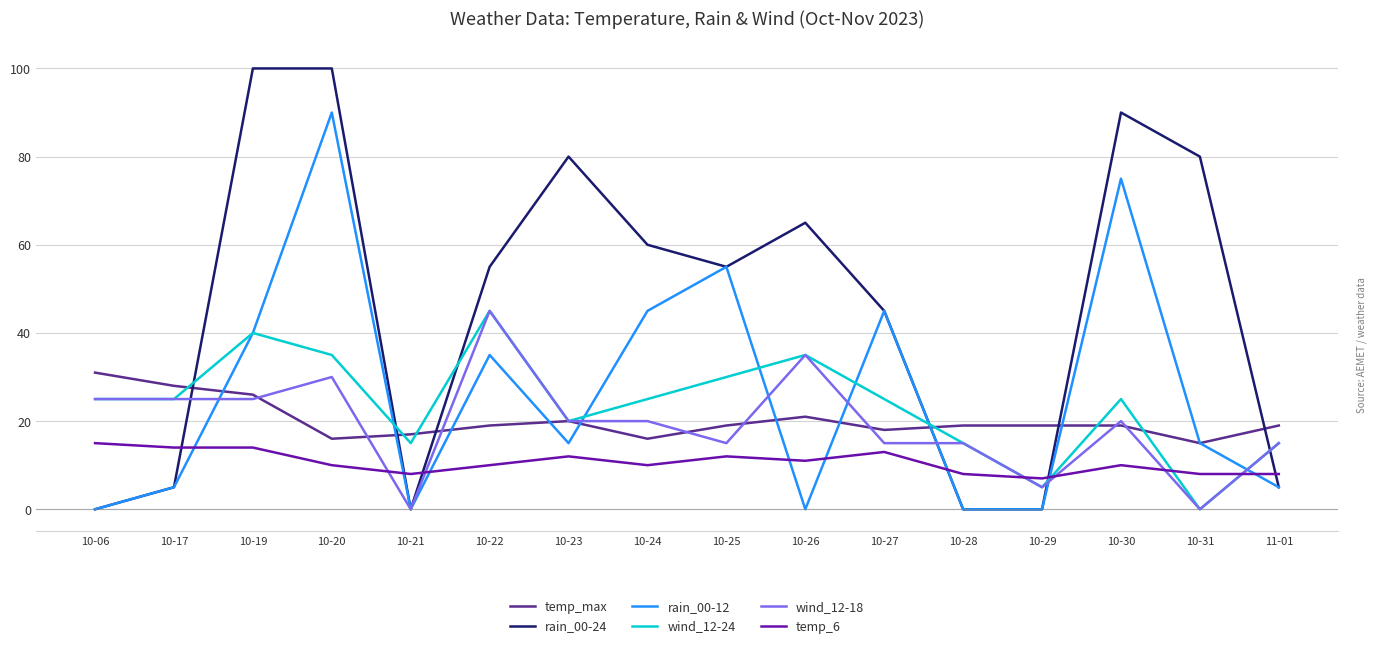

At which category does rain_00-12 reach its first local valley?

10-21